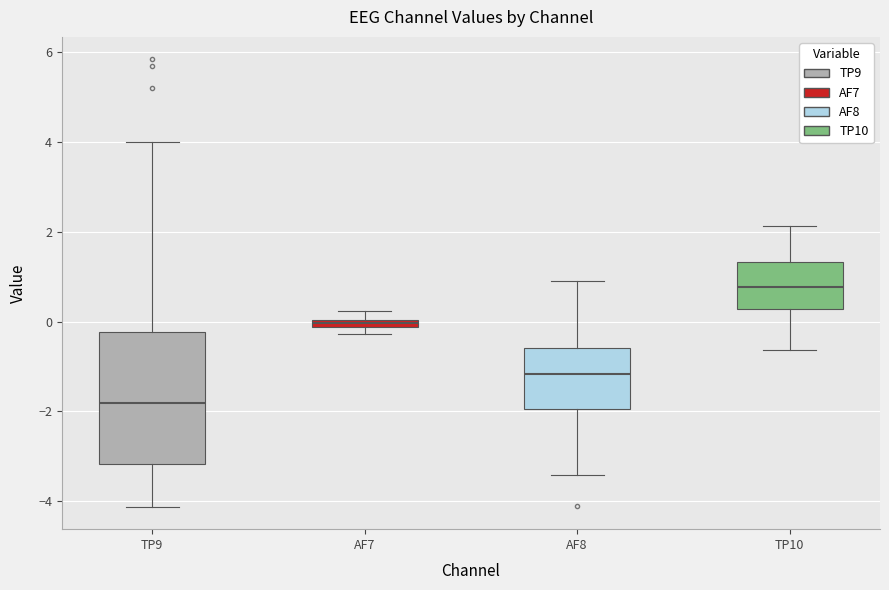

Where does the median line of the box for TP10 sit on the y-axis? The values are not printed on the chart, so give them approximately, as read against the axis.

0.8